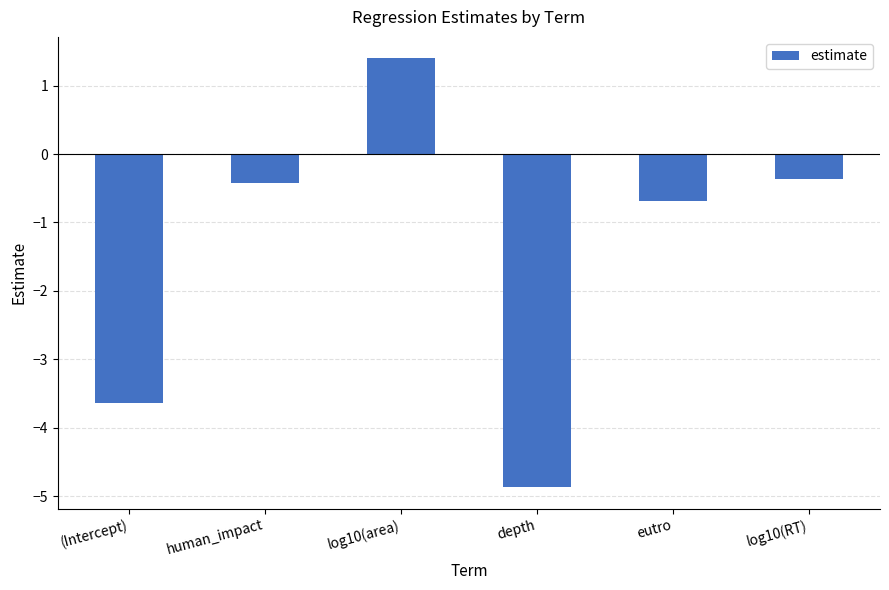

The value at log10(RT) is -0.4. True or false?

True